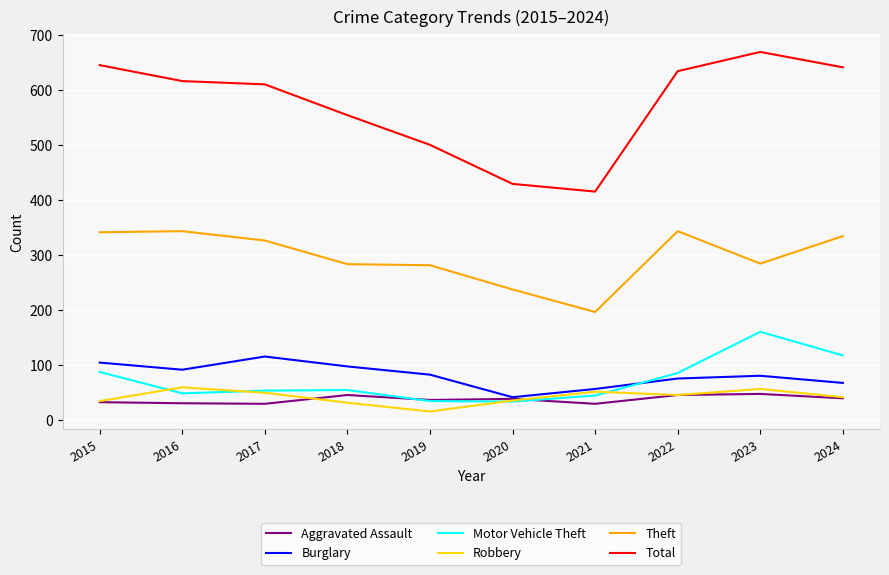

What are all the series names shown in the legend?

Aggravated Assault, Burglary, Motor Vehicle Theft, Robbery, Theft, Total